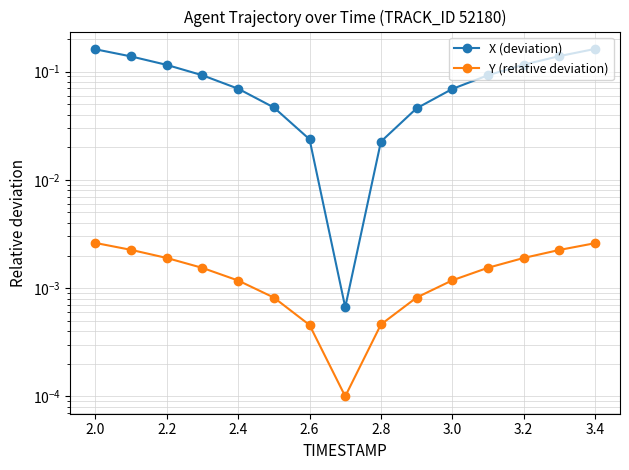

What is the sum of all X (deviation) values?

1.3